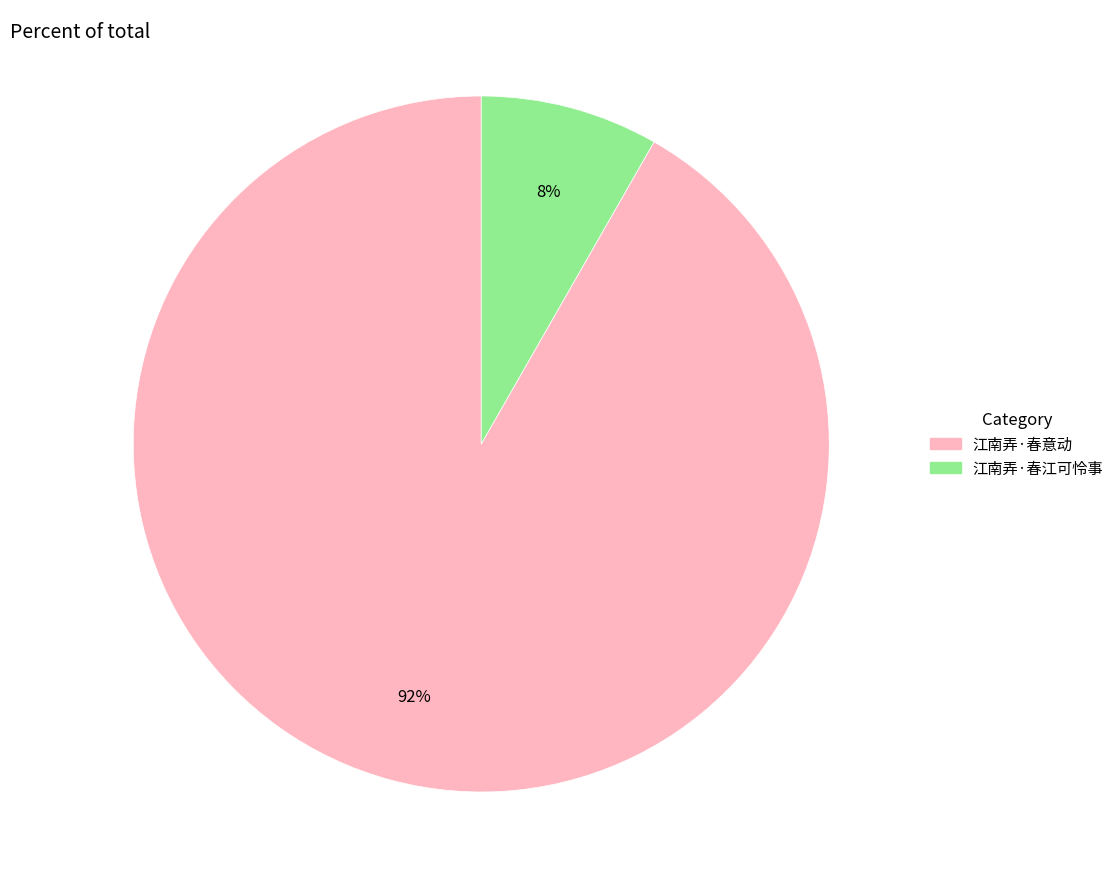

To the nearest percent, what portion does 江南弄·春意动 represent?

92%